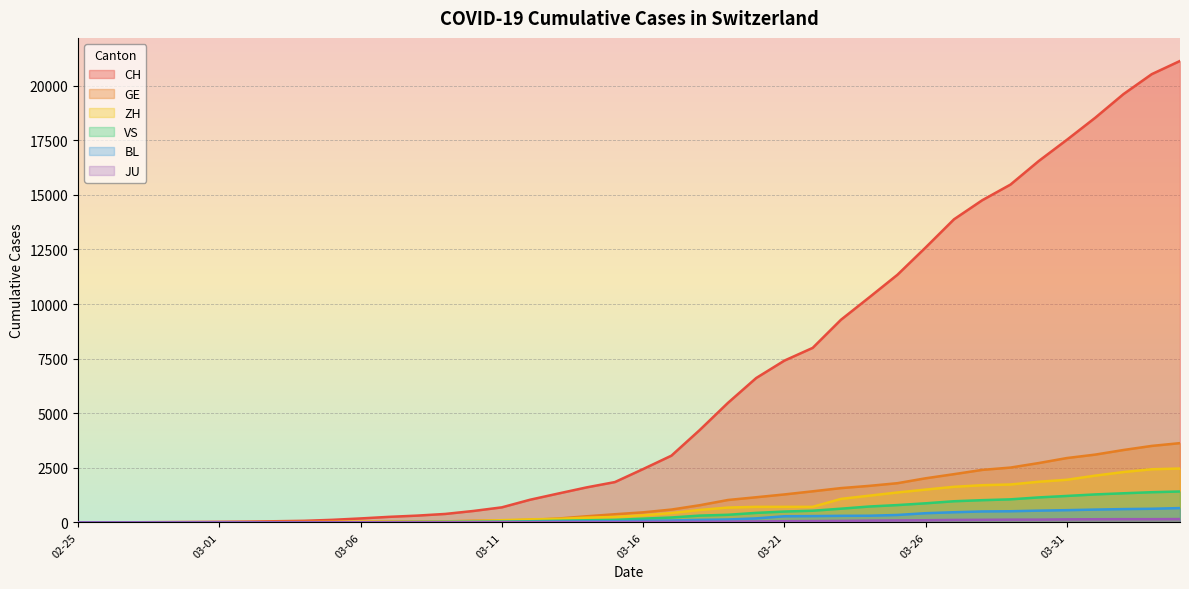

Where is VS nearest to the value 708?

2020-03-24